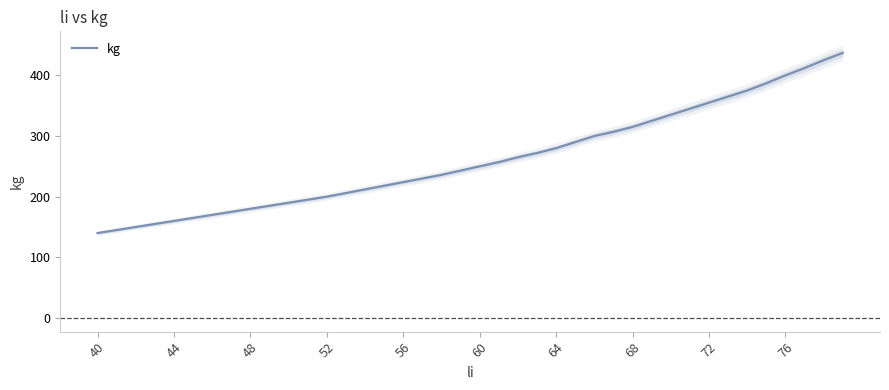

True or false: kg has a value of 315 at 68.

True